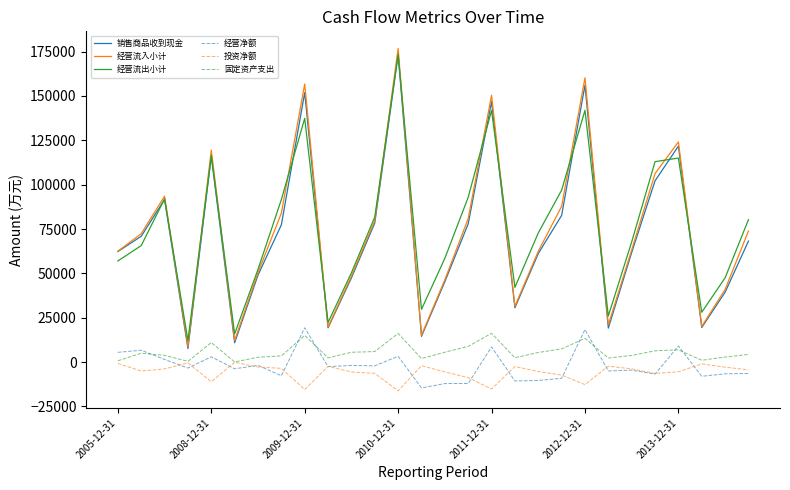

What is the minimum value for 经营流入小计?

8861